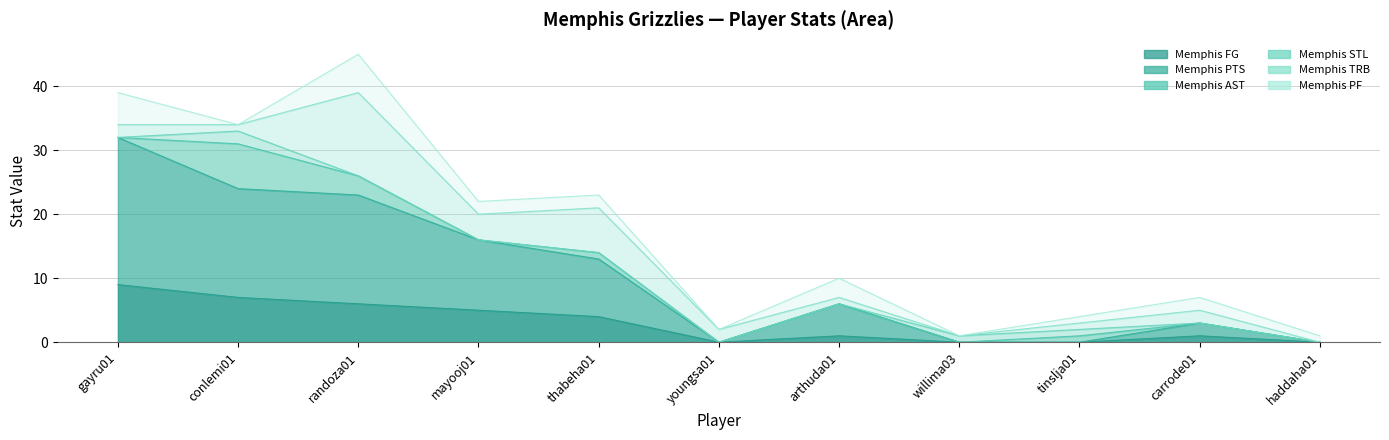

True or false: Memphis TRB and Memphis AST cross at least once.

True